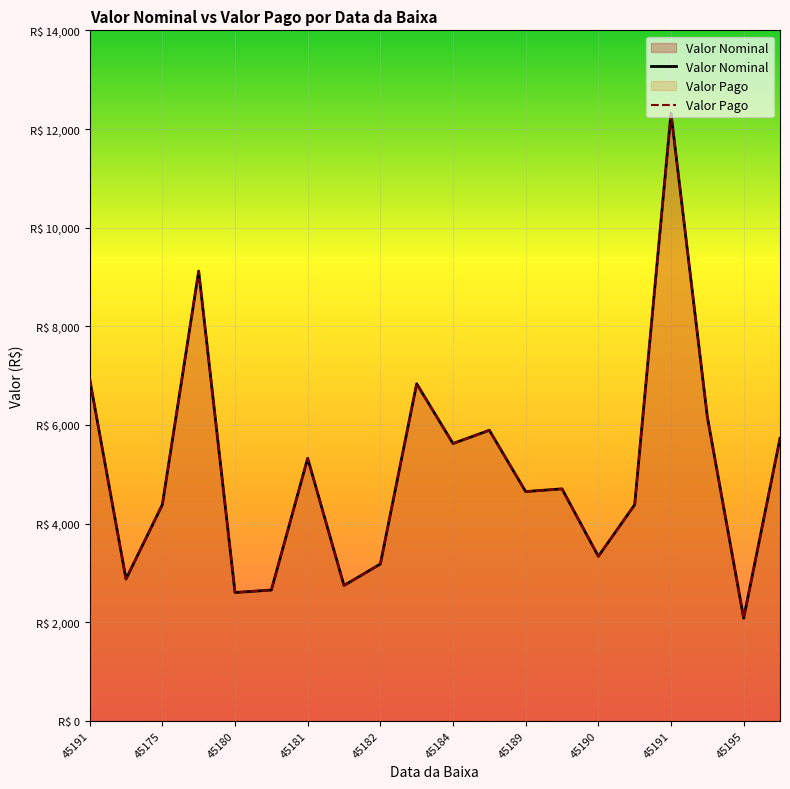

Does the chart display data point markers on the line(s)?

No